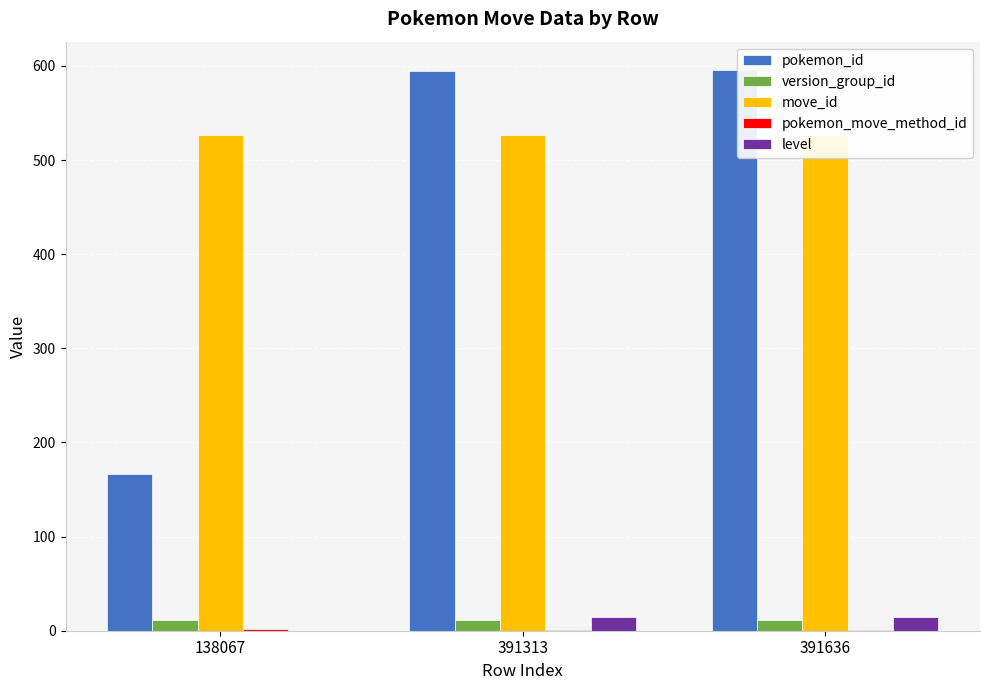

Reading left to right, what are all the values shown in this chart?

pokemon_id: 167	595	596
version_group_id: 11	11	11
move_id: 527	527	527
pokemon_move_method_id: 2	1	1
level: 0	15	15